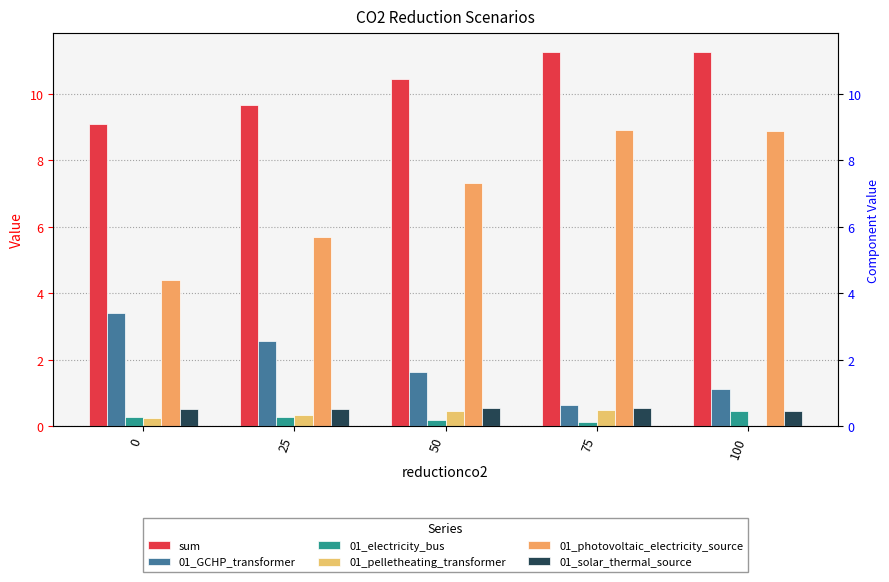

Rank the categories by sum value from lowest to highest.

0, 25, 50, 100, 75